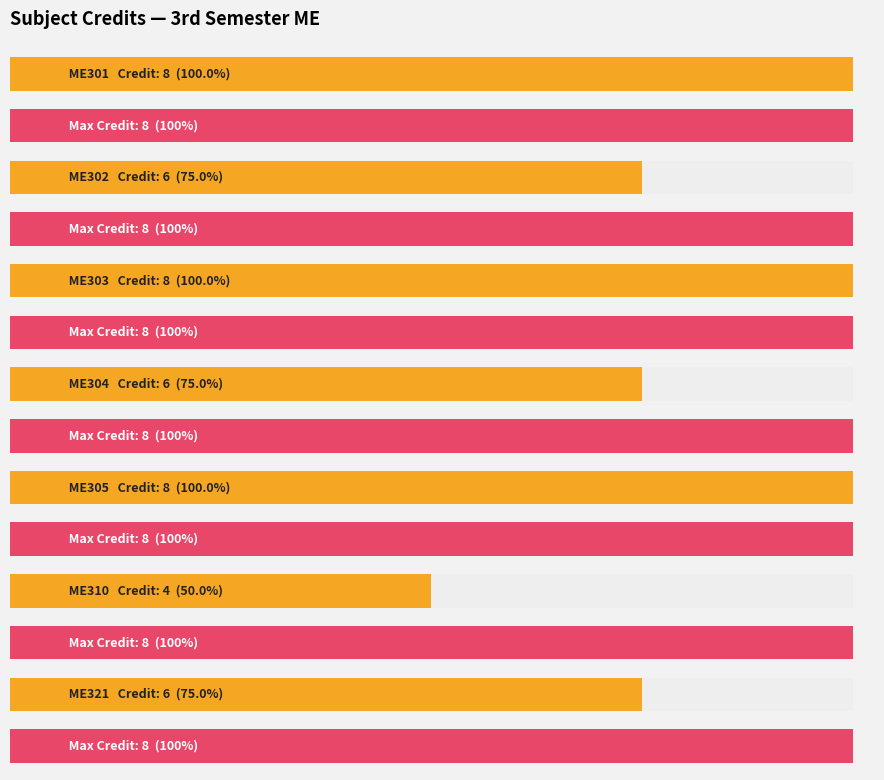

Reading left to right, list all the values displayed in this chart.

8	6	8	6	8	4	6